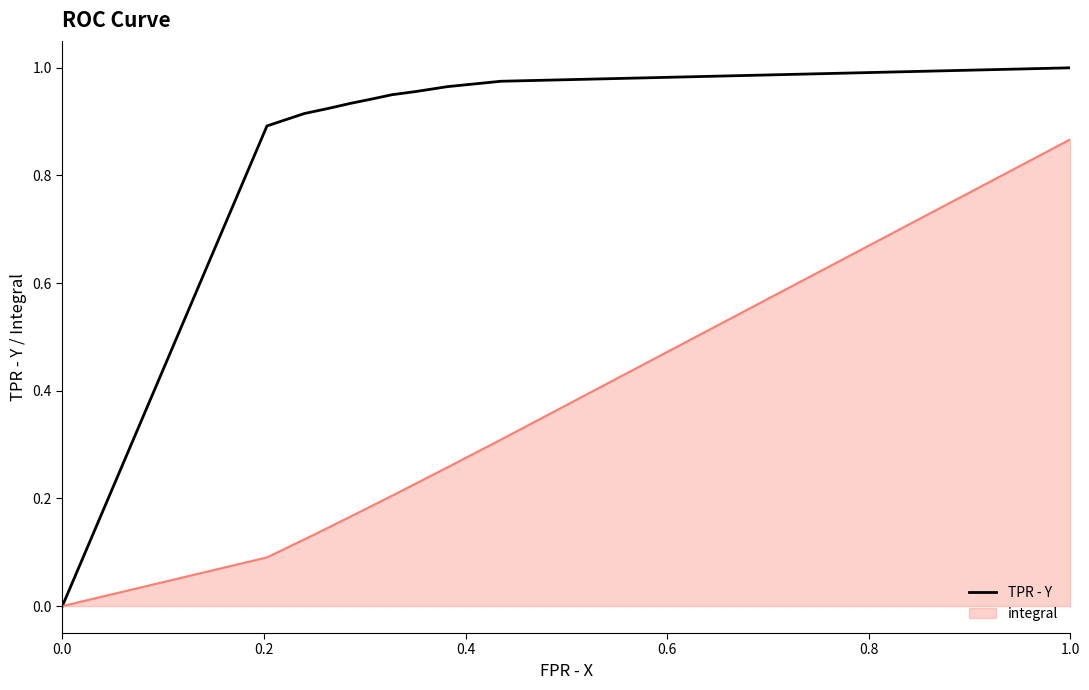

List the series in order of their overall mean, highest first.

TPR - Y, integral